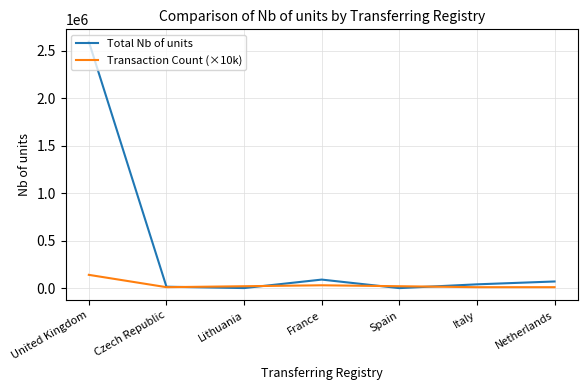

Which series has the widest spread of values?

Total Nb of units